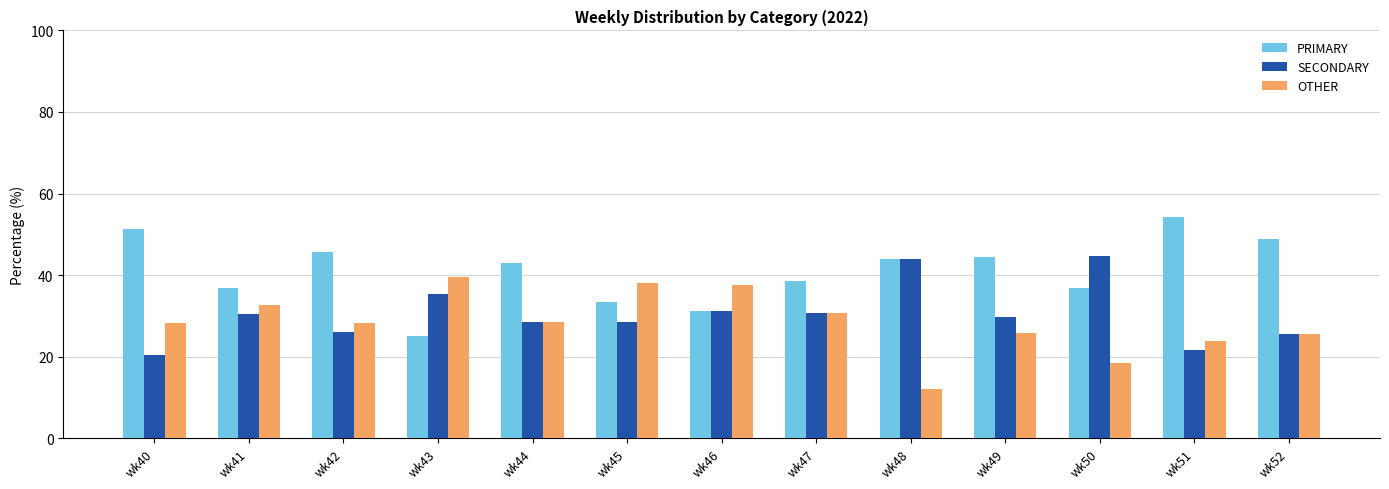

True or false: OTHER has a value of 17.4 at wk48.

False